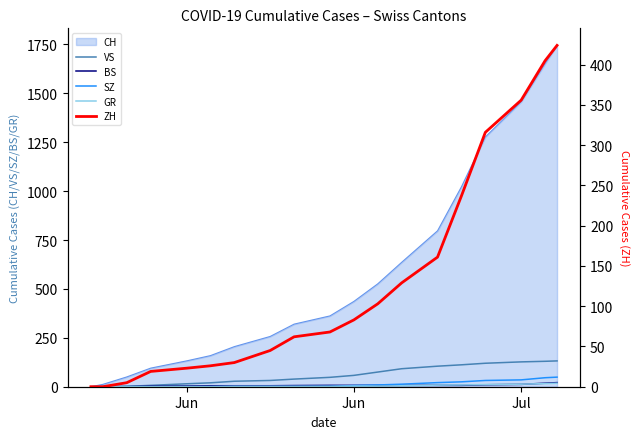

What is the average value of the BS series?

7